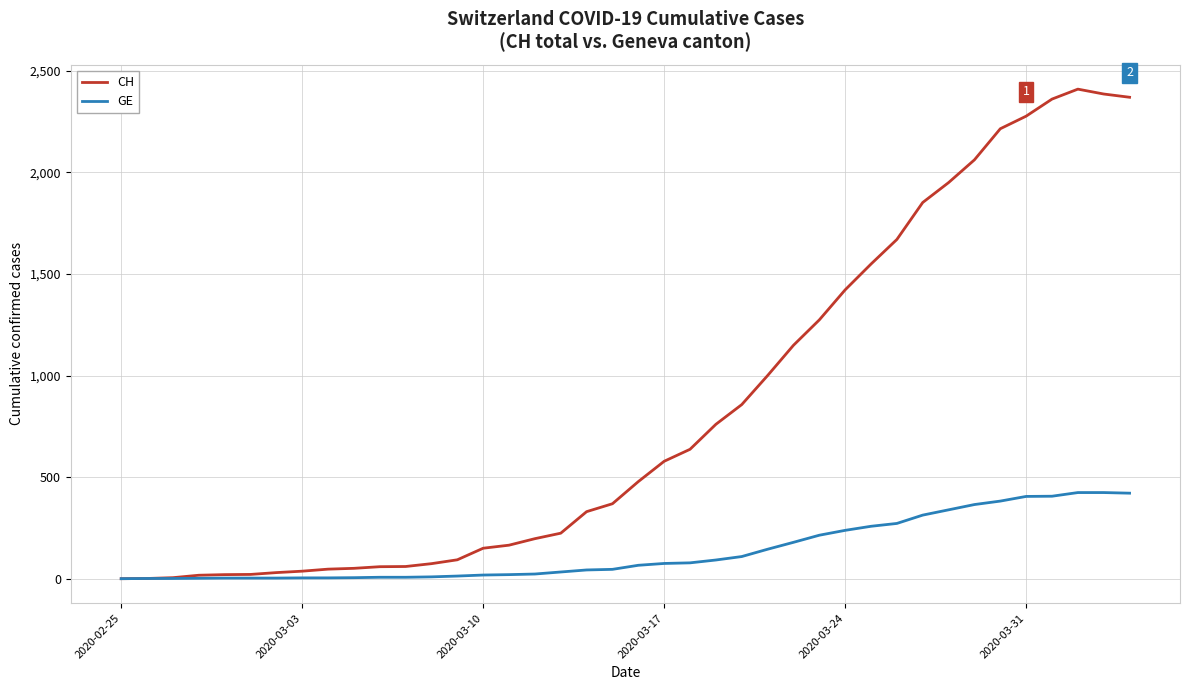

What is the maximum value for GE?

424